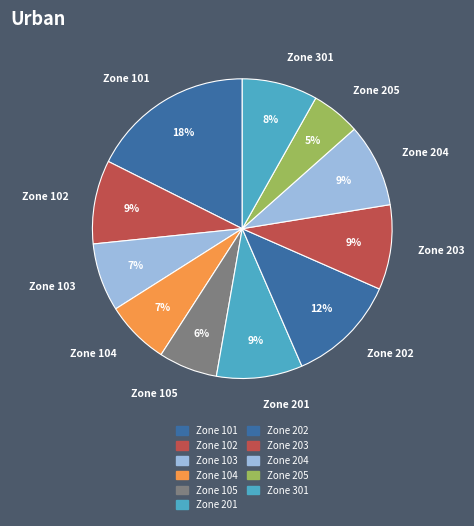

Is there a majority slice in this chart?

No